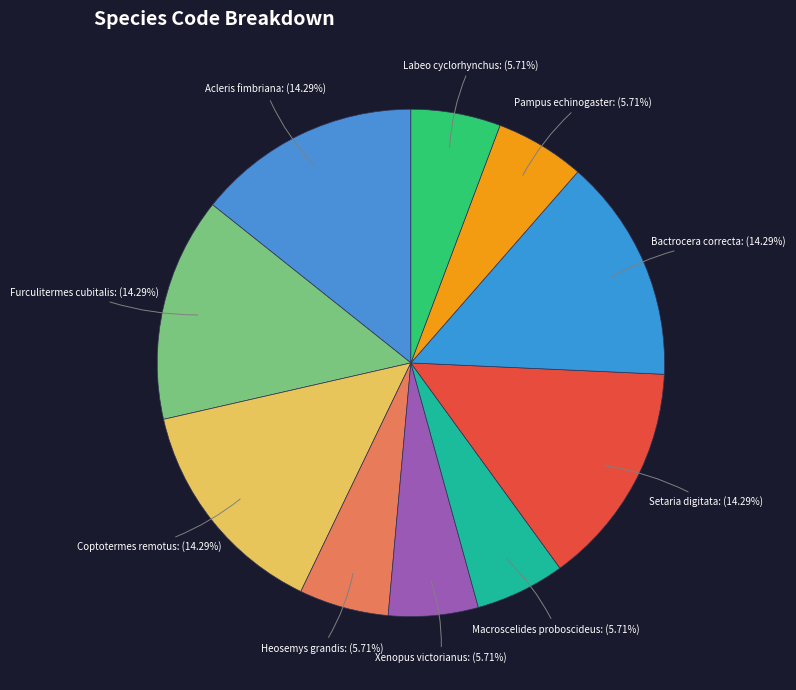

Rank the categories by value from lowest to highest.

Heosemys grandis, Xenopus victorianus, Macroscelides proboscideus, Pampus echinogaster, Labeo cyclorhynchus, Acleris fimbriana, Furculitermes cubitalis, Coptotermes remotus, Setaria digitata, Bactrocera correcta